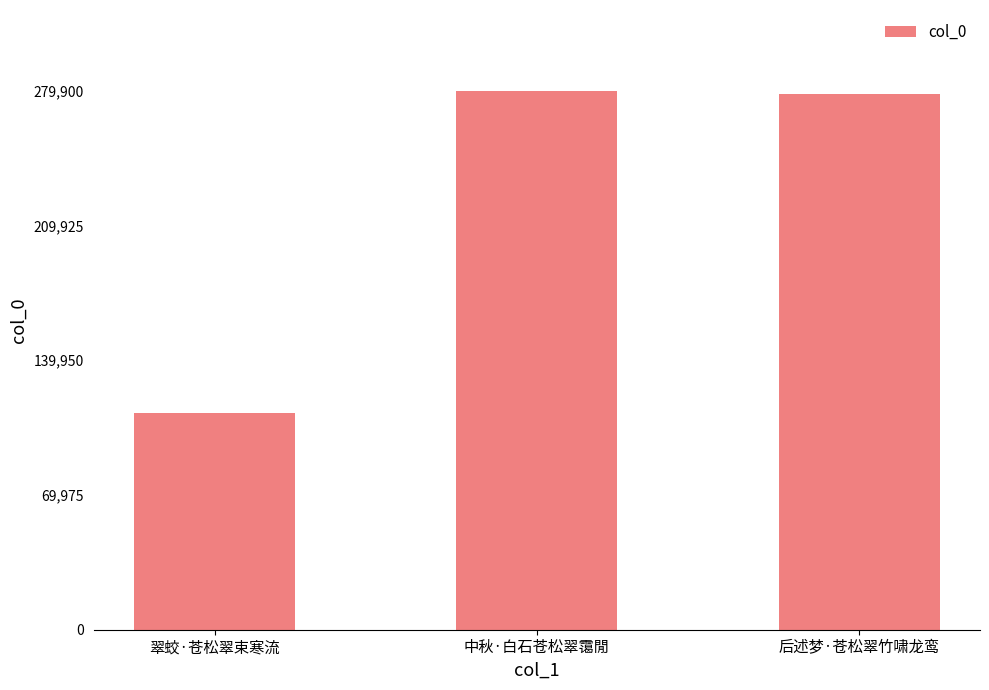

What position from the left is 翠蛟·苍松翠束寒流?

1